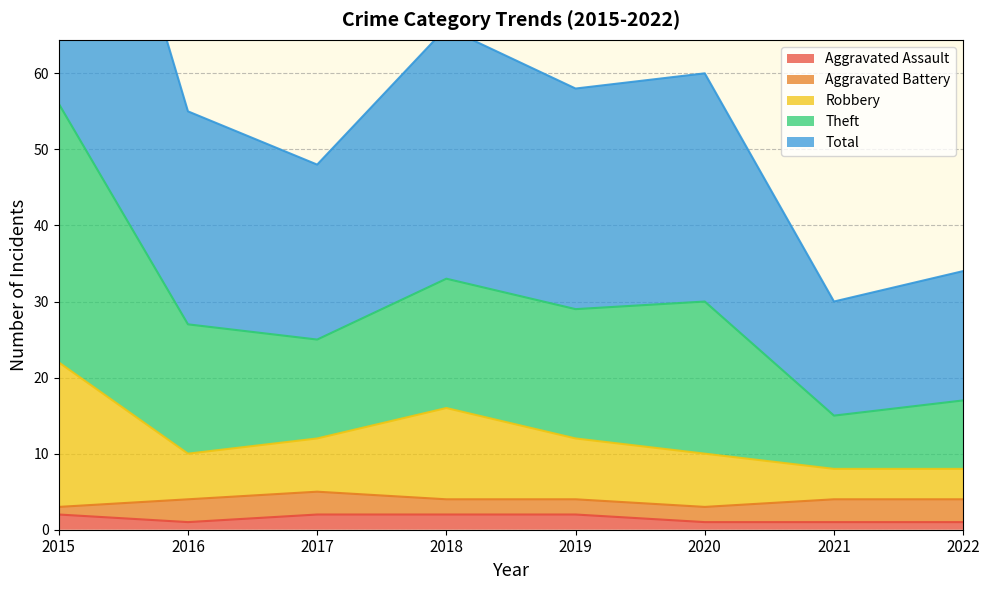

The Aggravated Assault series shows 2 at 2017. True or false?

True